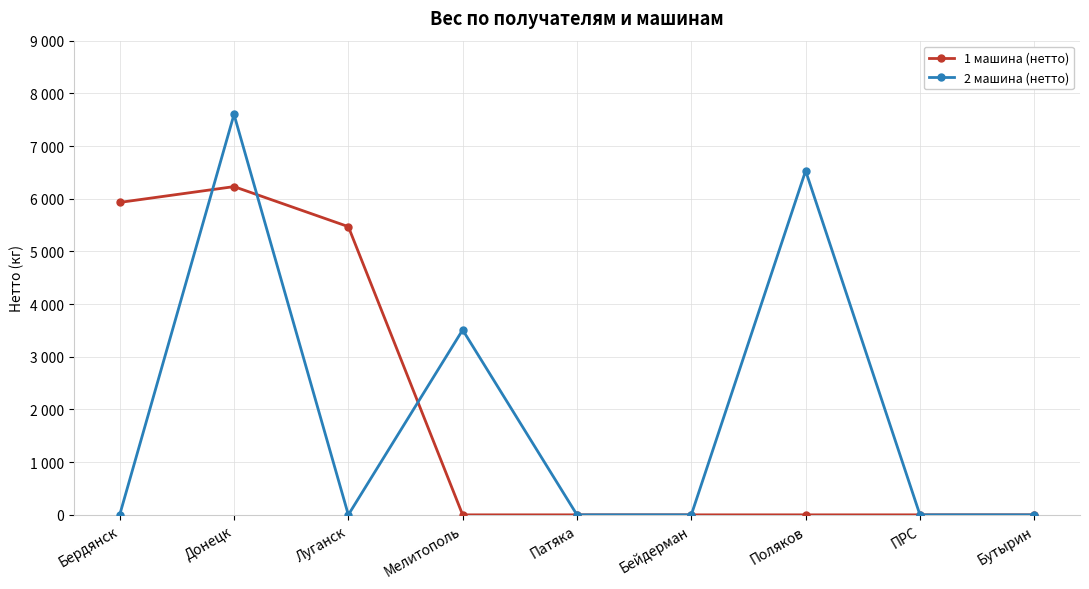

What are all the series names shown in the legend?

1 машина (нетто), 2 машина (нетто)